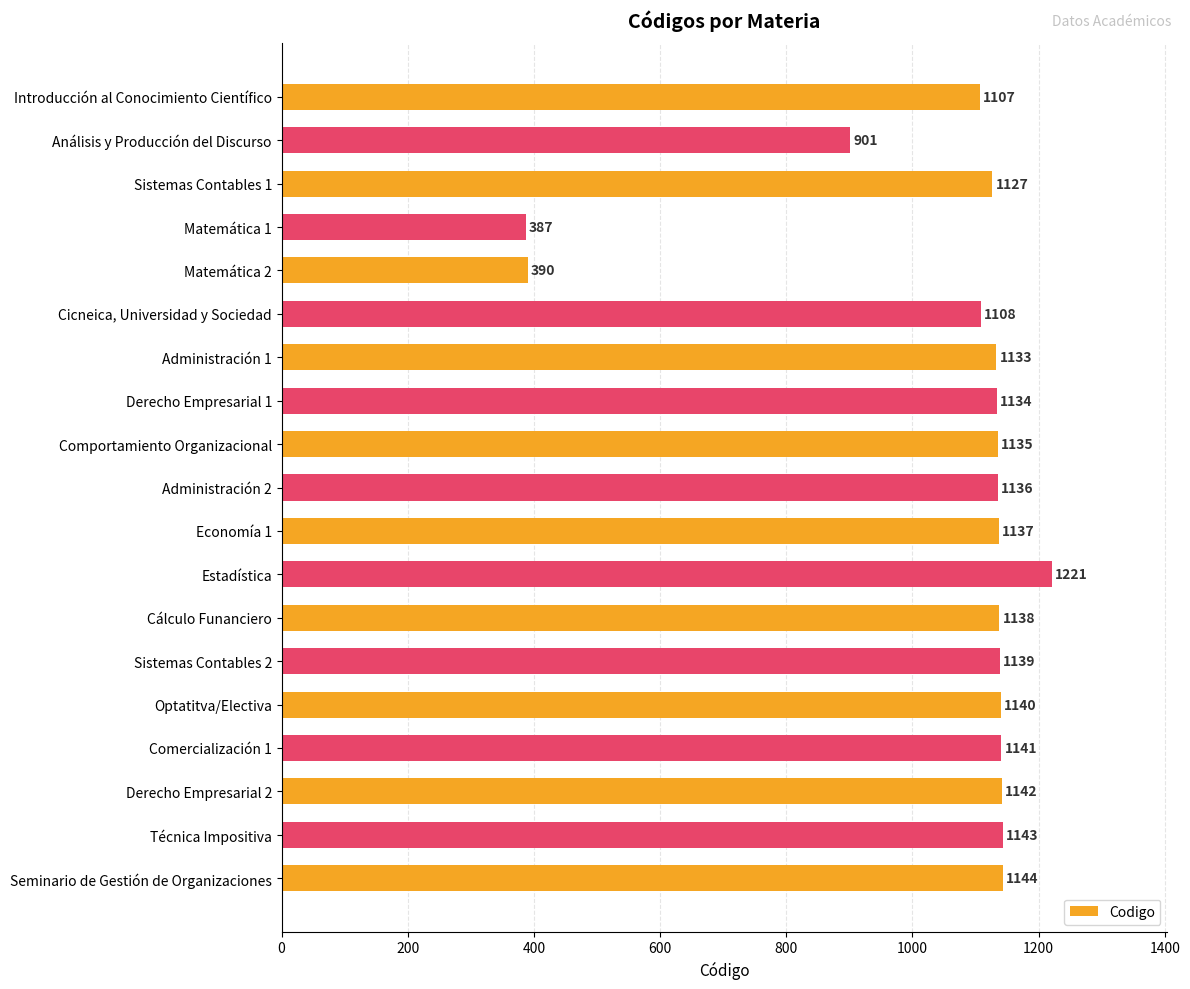

How many categories are shown in the chart?

19